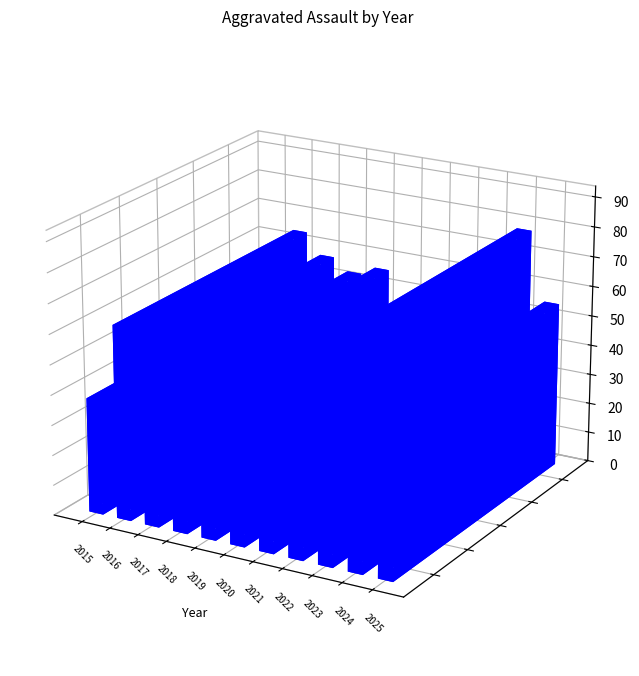

Are the bars horizontal?

No